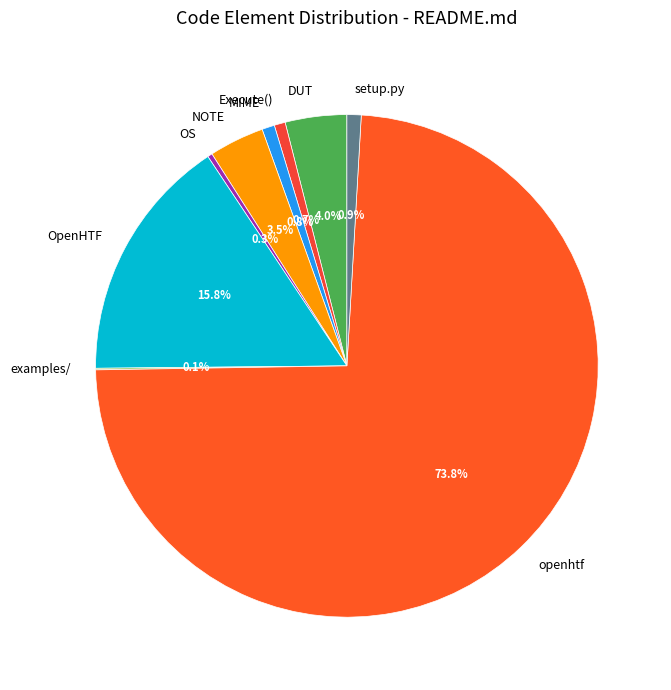

What portion of the pie excludes DUT?

96.0%